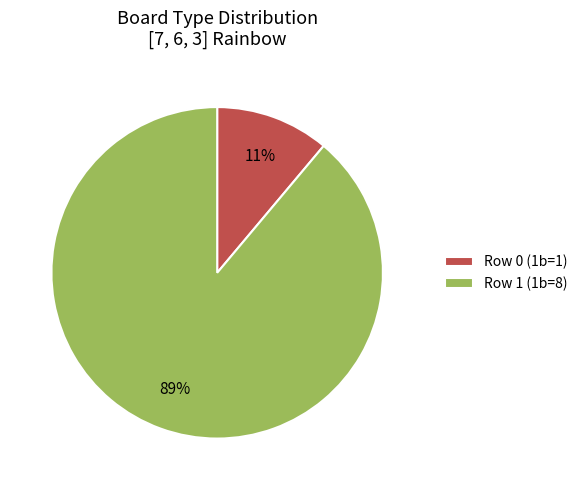

Which category has the biggest portion of the pie?

Row 1 (1b=8)